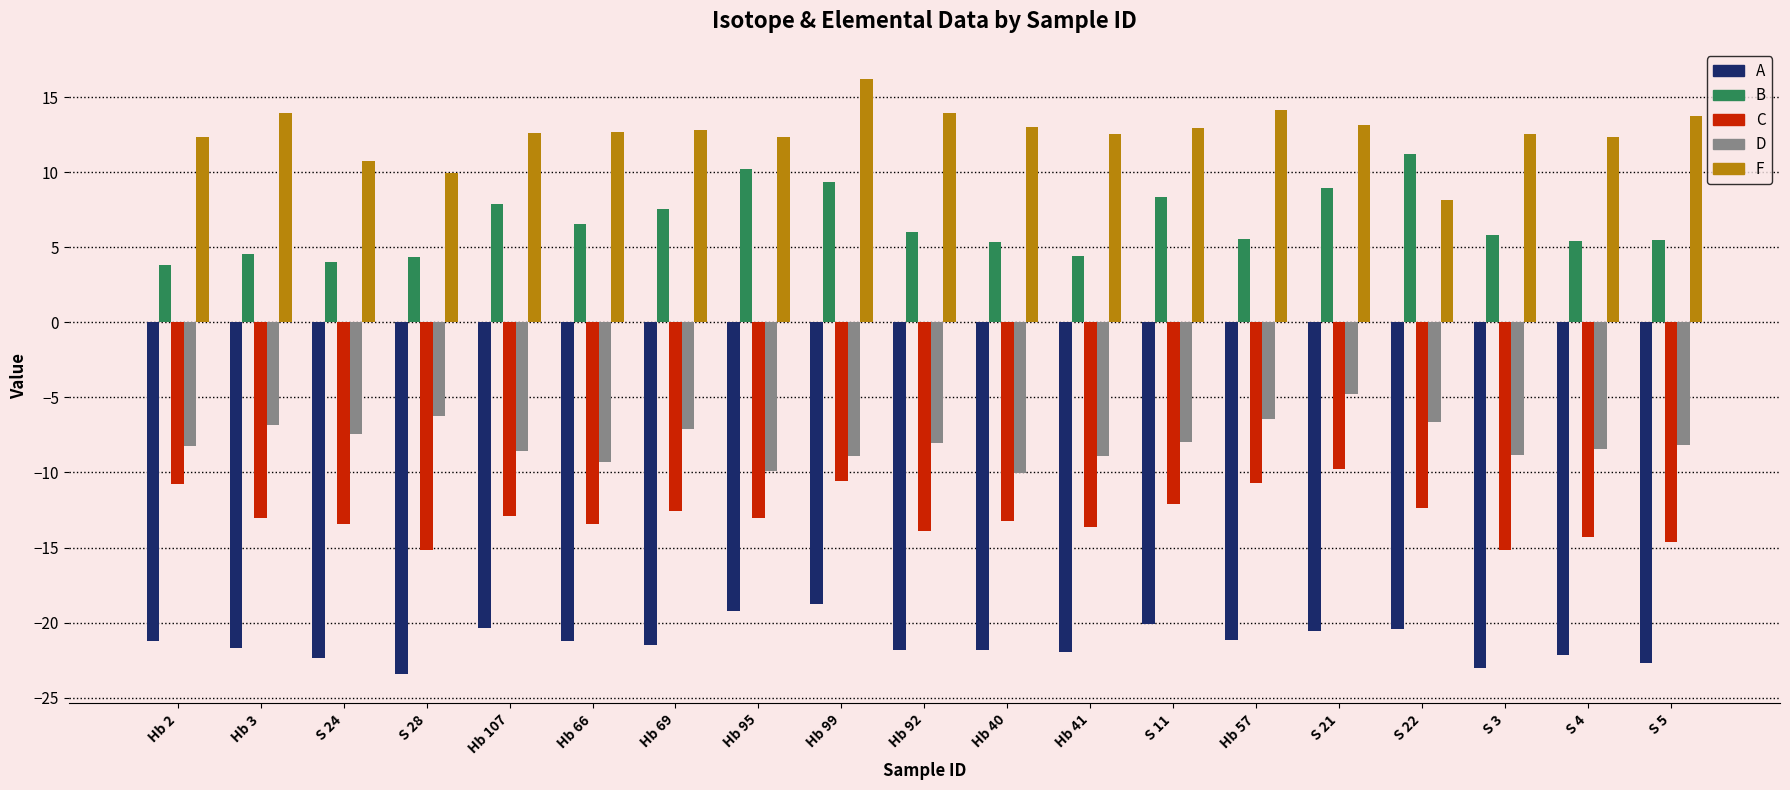

What is the maximum value for C?

-9.8